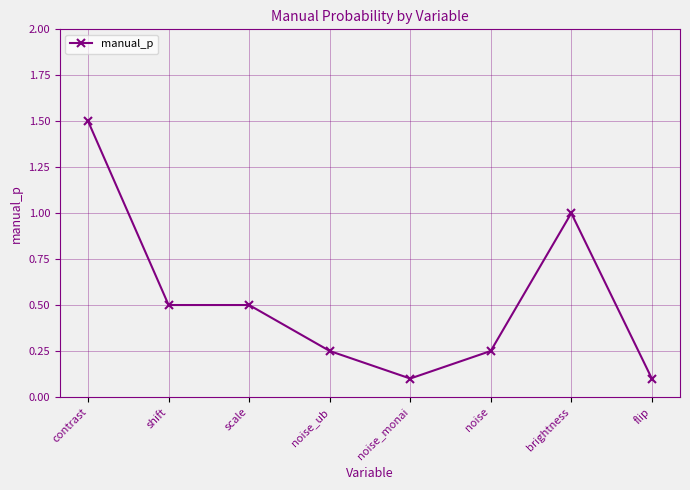

Read the value at contrast.

1.5